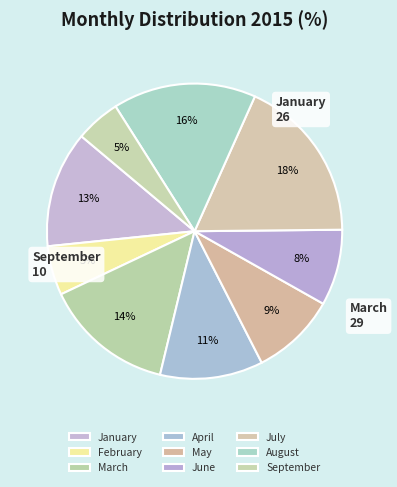

How many slices are in this pie chart?

9